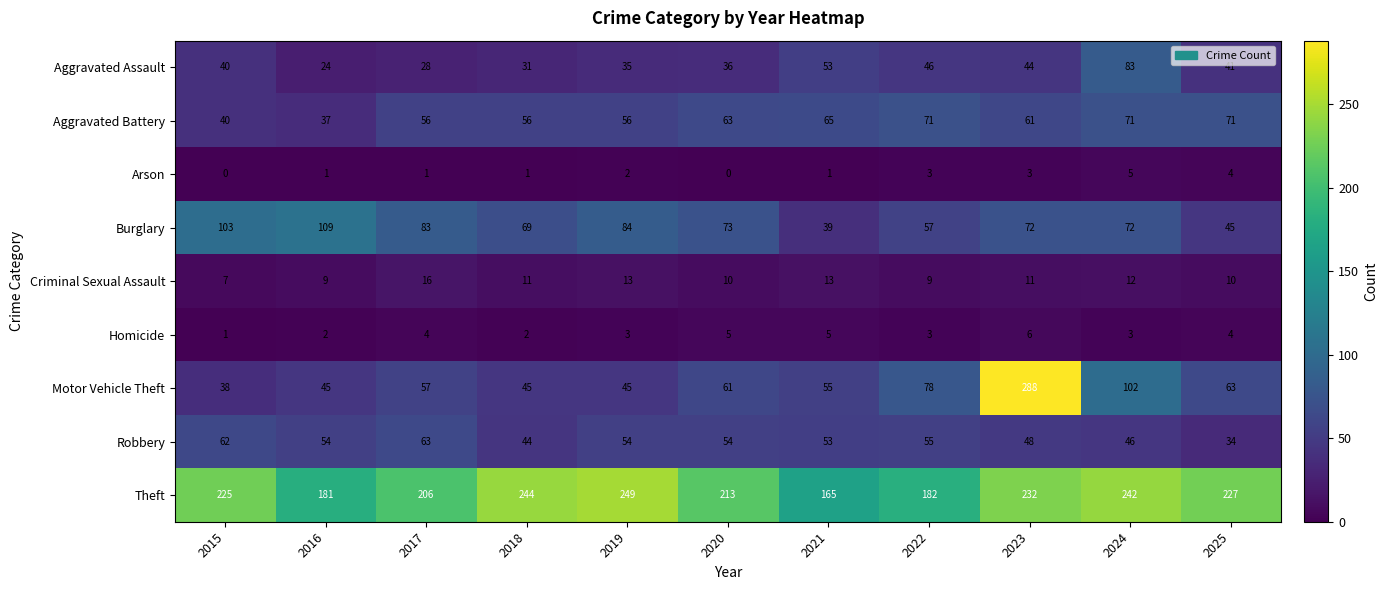

The Homicide series shows 1 at 2016. True or false?

False